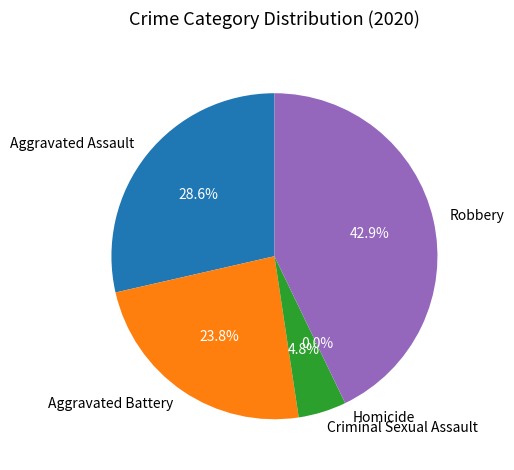

What percentage is NOT represented by Aggravated Battery?

76.2%